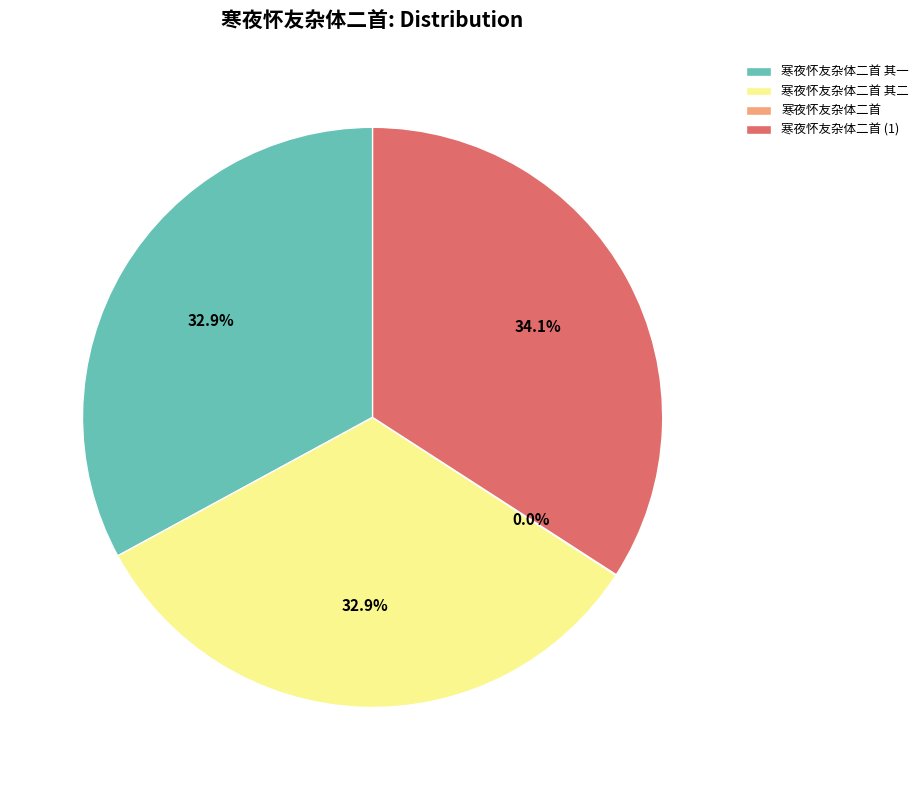

Does any single category account for the majority?

No